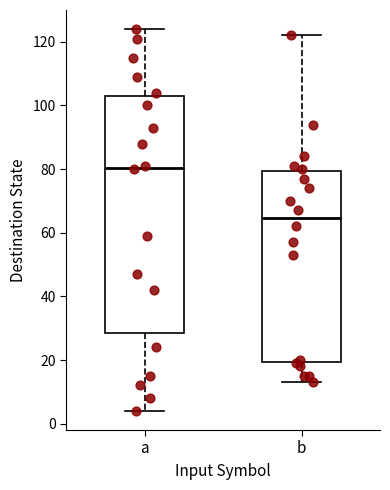

Where does the lower whisker of the box for b end on the y-axis? The values are not printed on the chart, so give them approximately, as read against the axis.

14